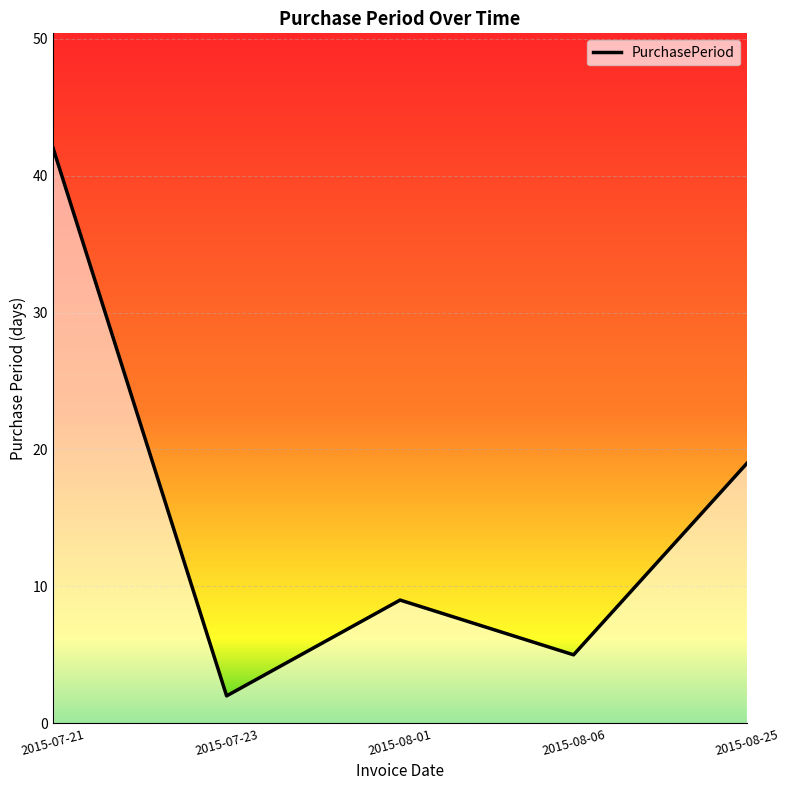

Reading left to right, list all the values displayed in this chart.

2015-07-21=42	2015-07-23=2	2015-08-01=9	2015-08-06=5	2015-08-25=19